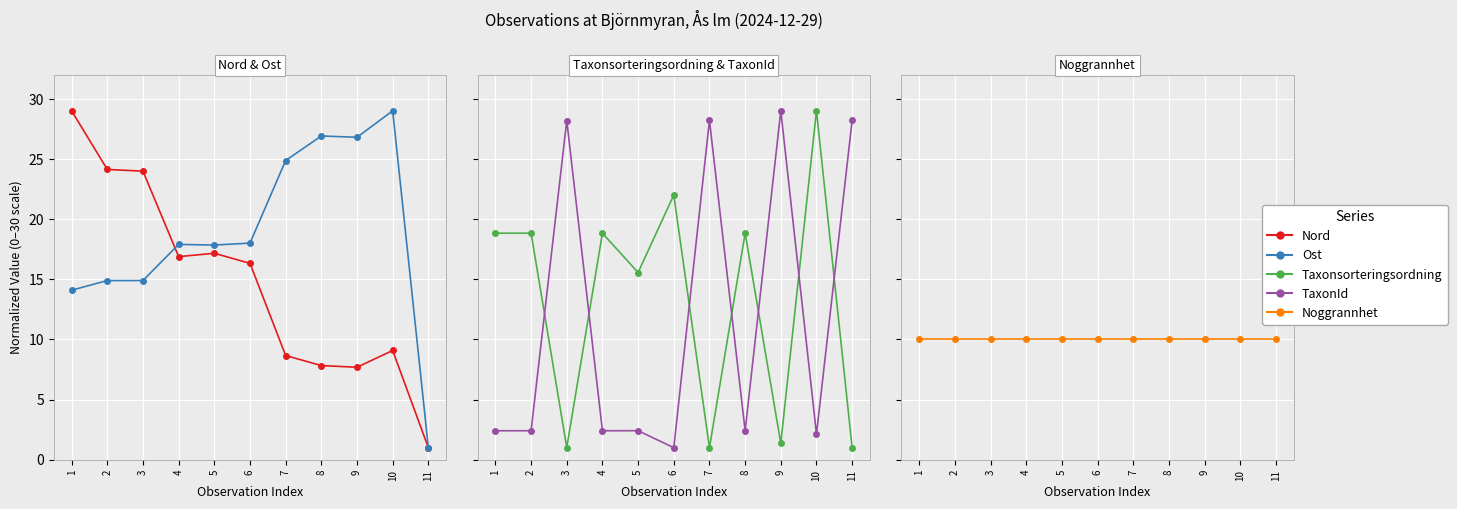

What are all the series names shown in the legend?

Nord, Ost, Taxonsorteringsordning, TaxonId, Noggrannhet